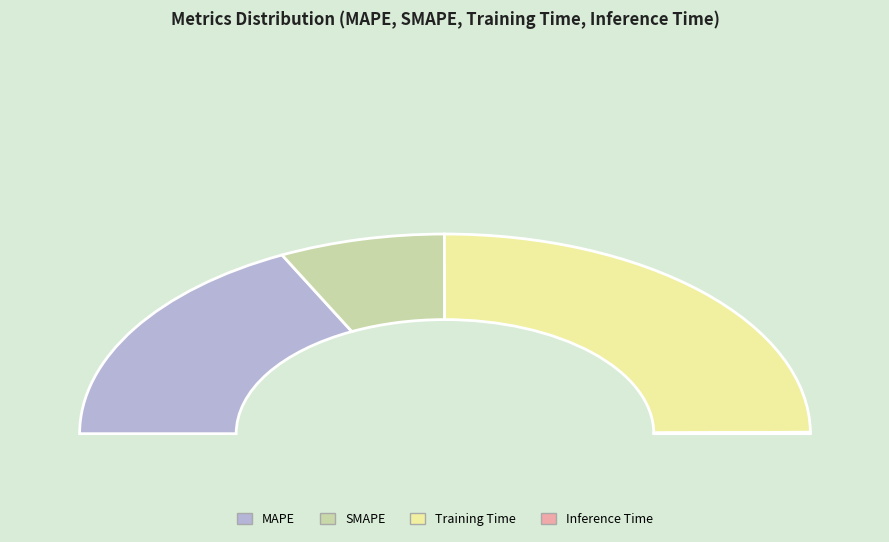

Count the number of slices in the pie.

4